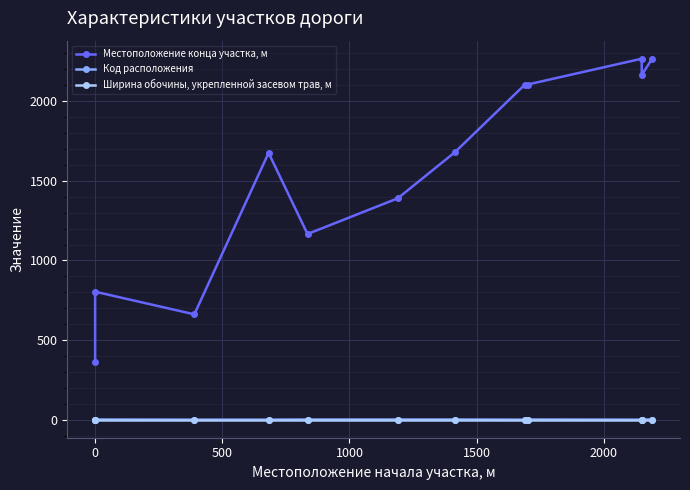

What is the difference between the maximum and minimum values in the Местоположение конца участка, м series?

1904